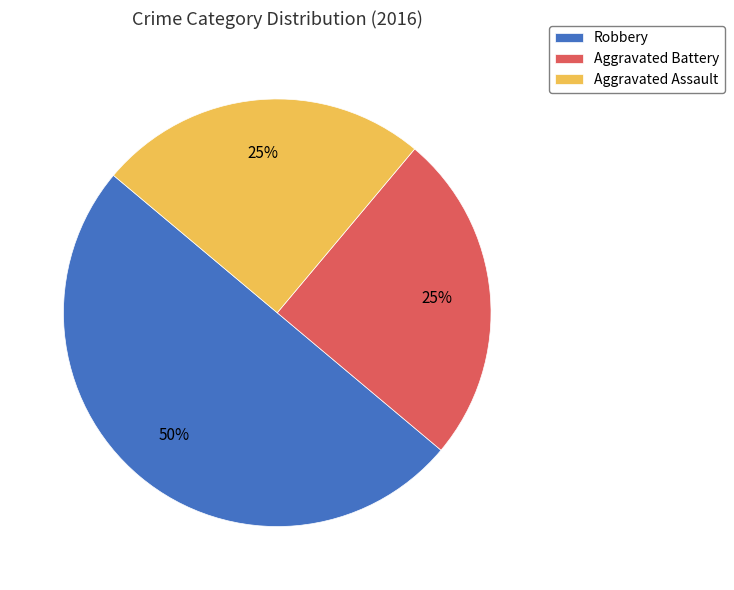

Which has a higher value, Aggravated Assault or Robbery?

Robbery